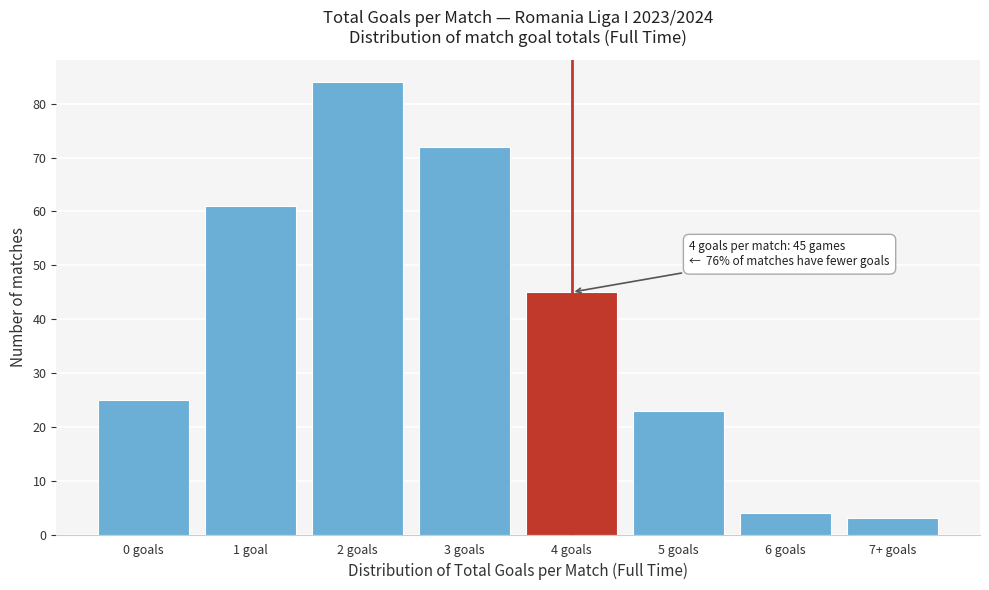

Reading right to left, transcribe all the data shown in this chart.

3	4	23	45	72	84	61	25